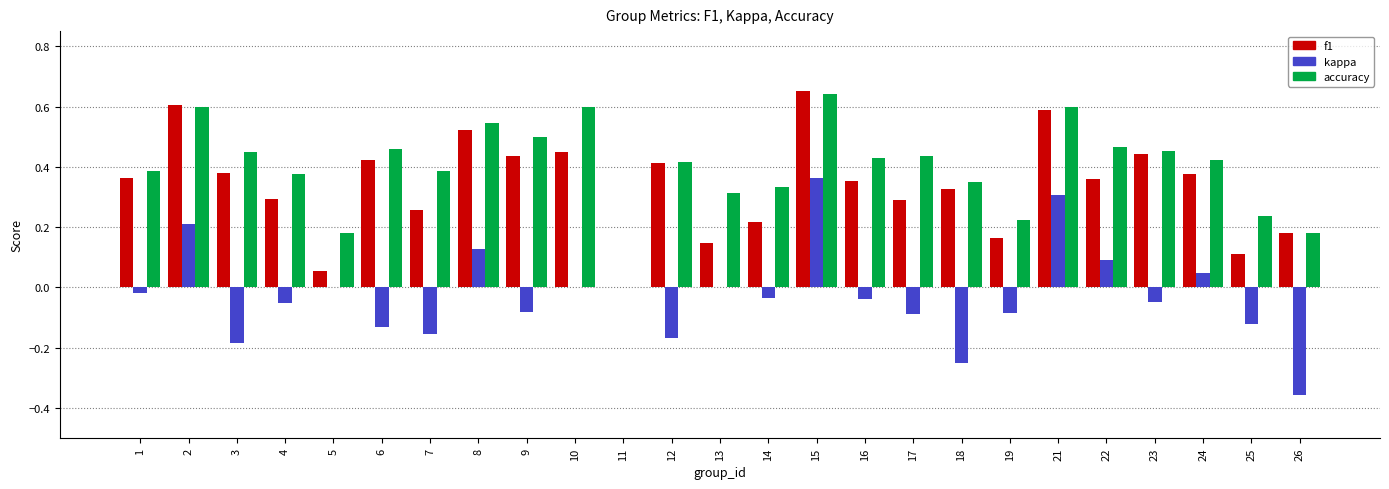

Which series has the largest total across all categories?

accuracy